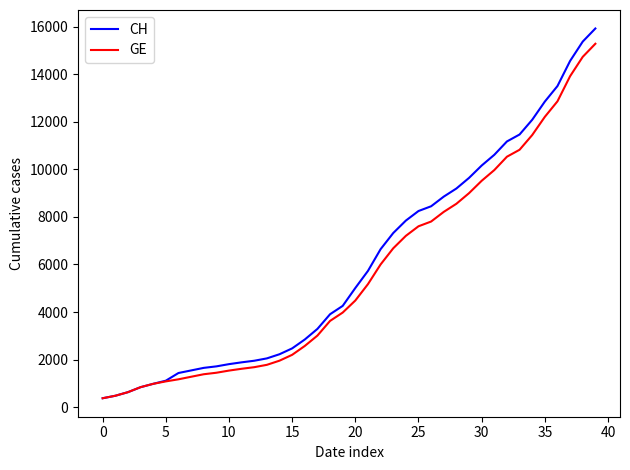

What is the minimum value shown in the chart?

375